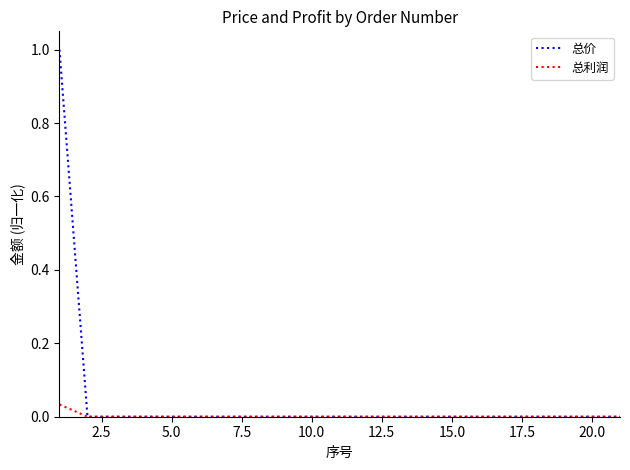

Which series has the widest spread of values?

总价